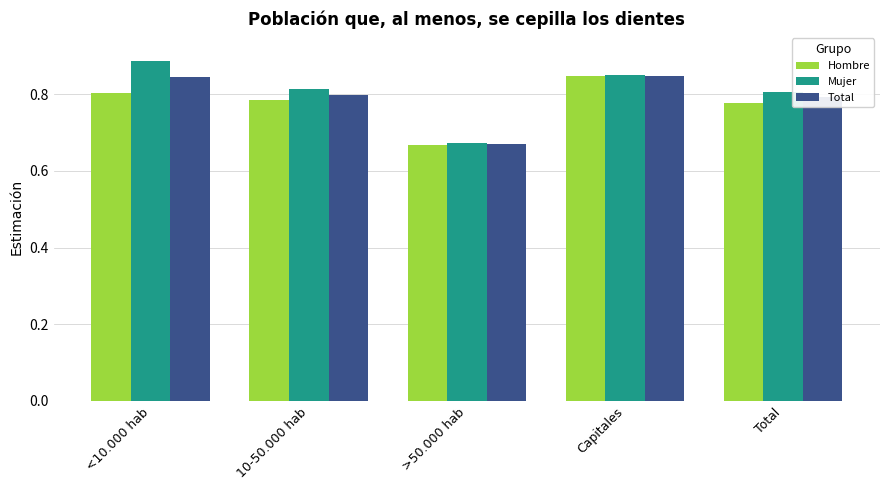

Are the bars grouped side by side (vs. stacked)?

Yes